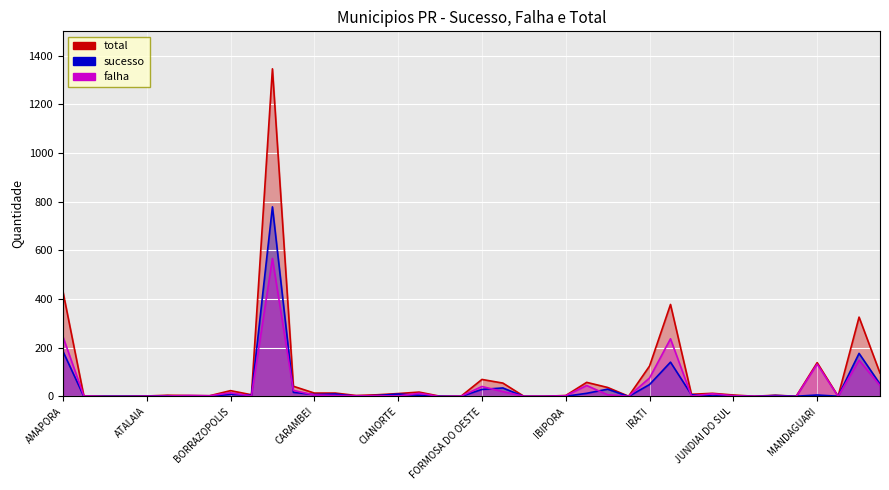

At how many categories does at least one series exceed 365?

3